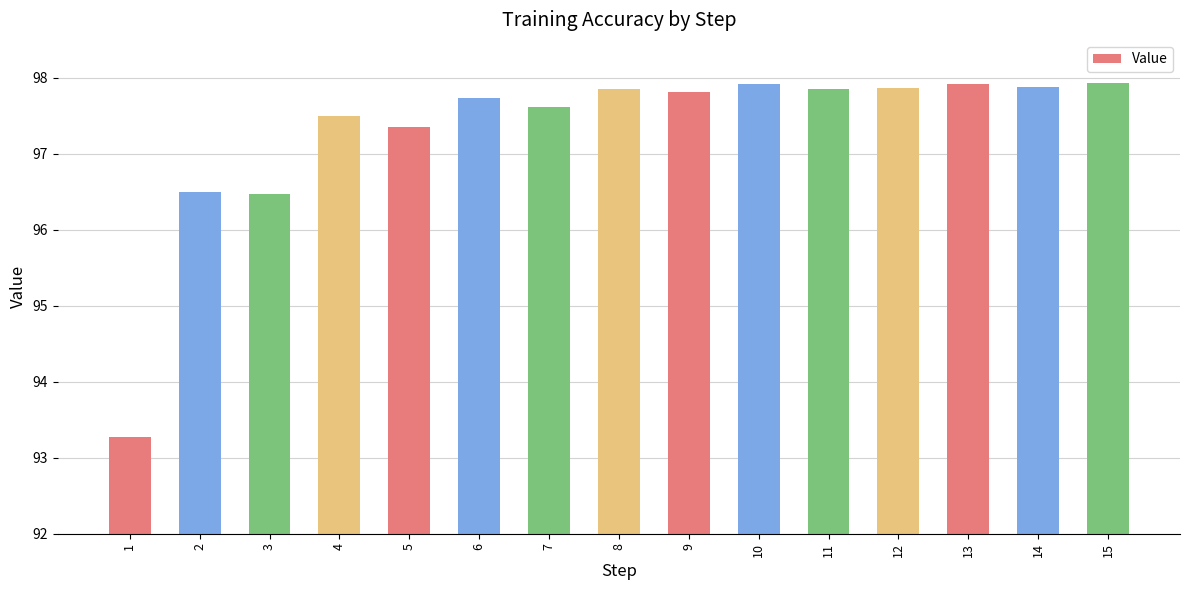

Which has a higher value, 12 or 1?

12